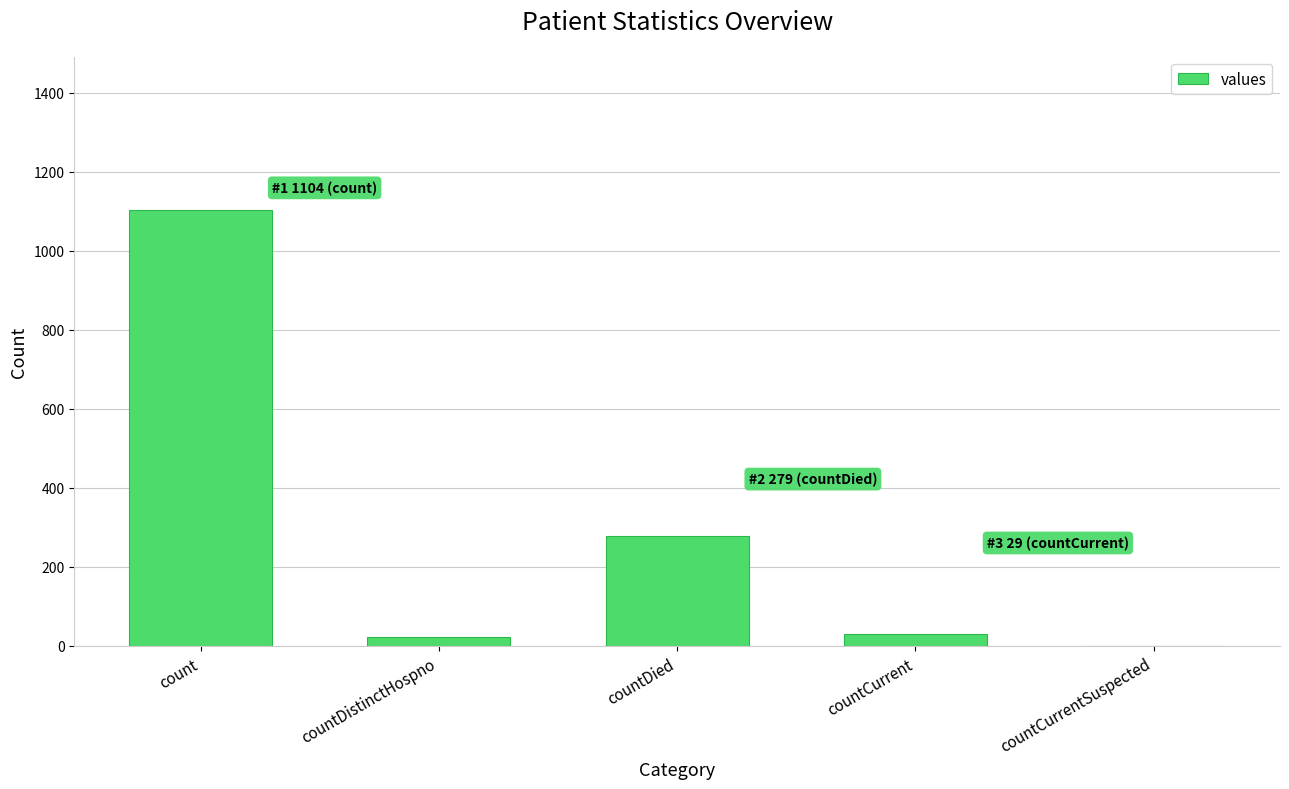

Is it true that the value at countDied is 279?

True